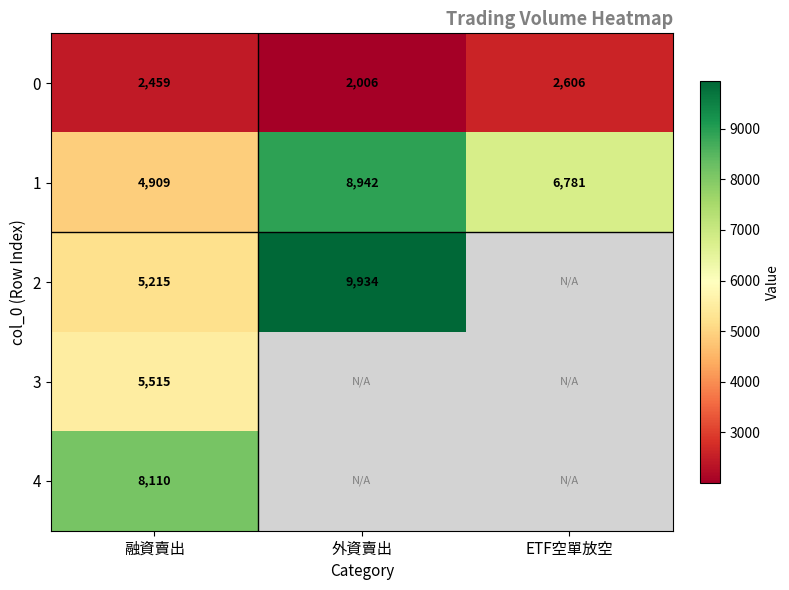

The value of 2 at 融資賣出 is 3494.1. True or false?

False